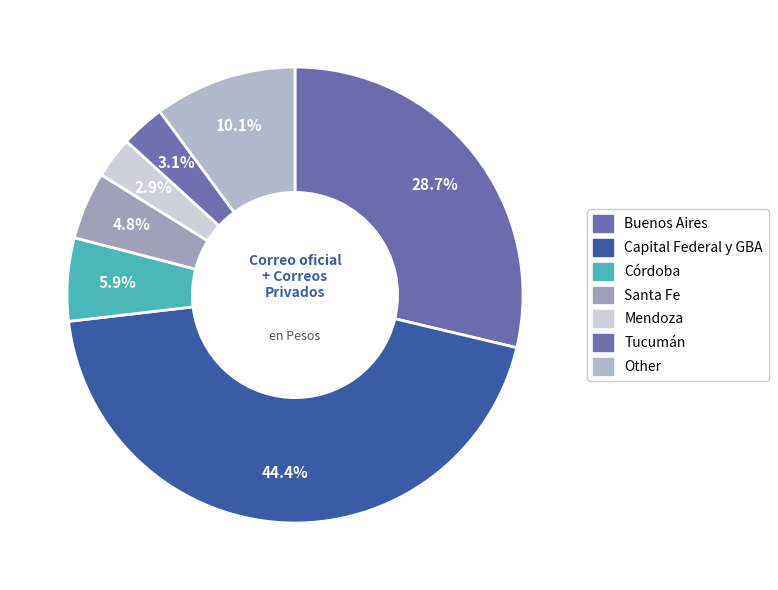

Combined, do Capital Federal y GBA and Mendoza account for over 50%?

No